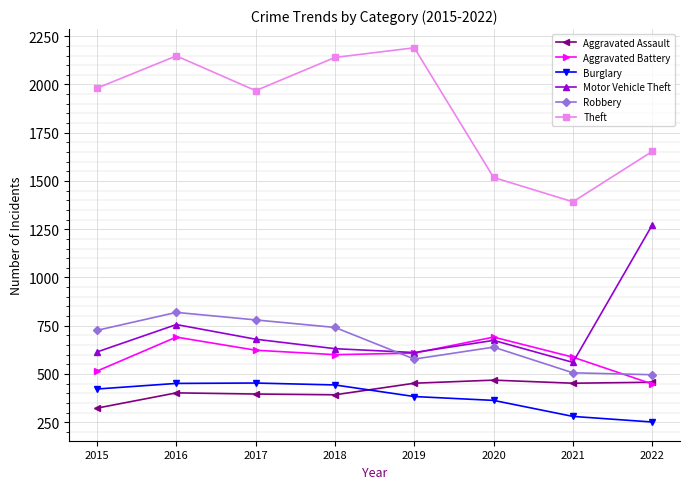

What is the total value across all series at 2020?

4353